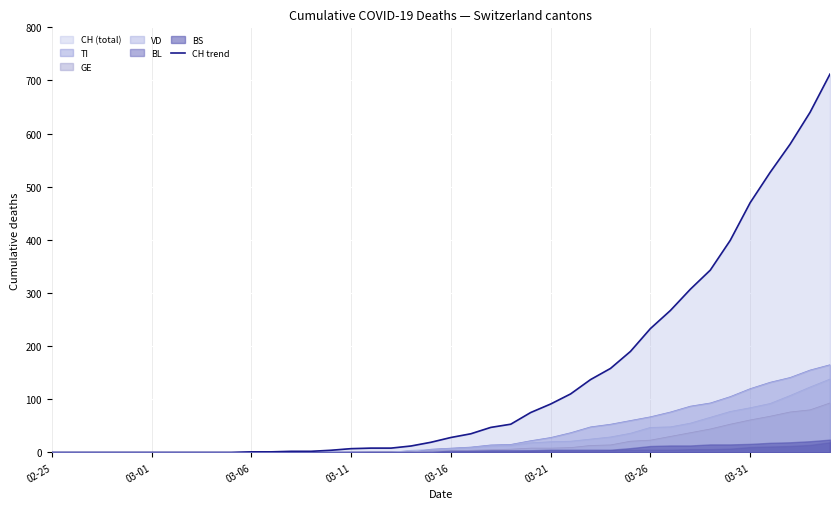

What is the value of the 39th point from the left?

640